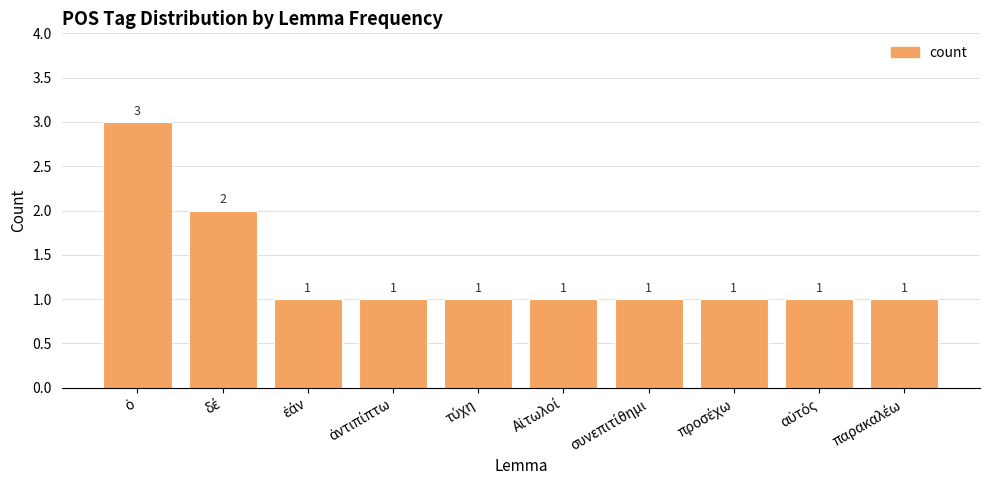

Reading left to right, list all the values displayed in this chart.

3	2	1	1	1	1	1	1	1	1